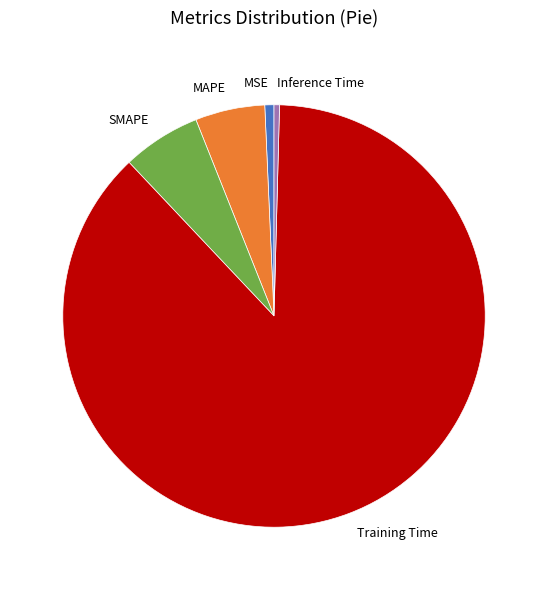

How many slices are in this pie chart?

5